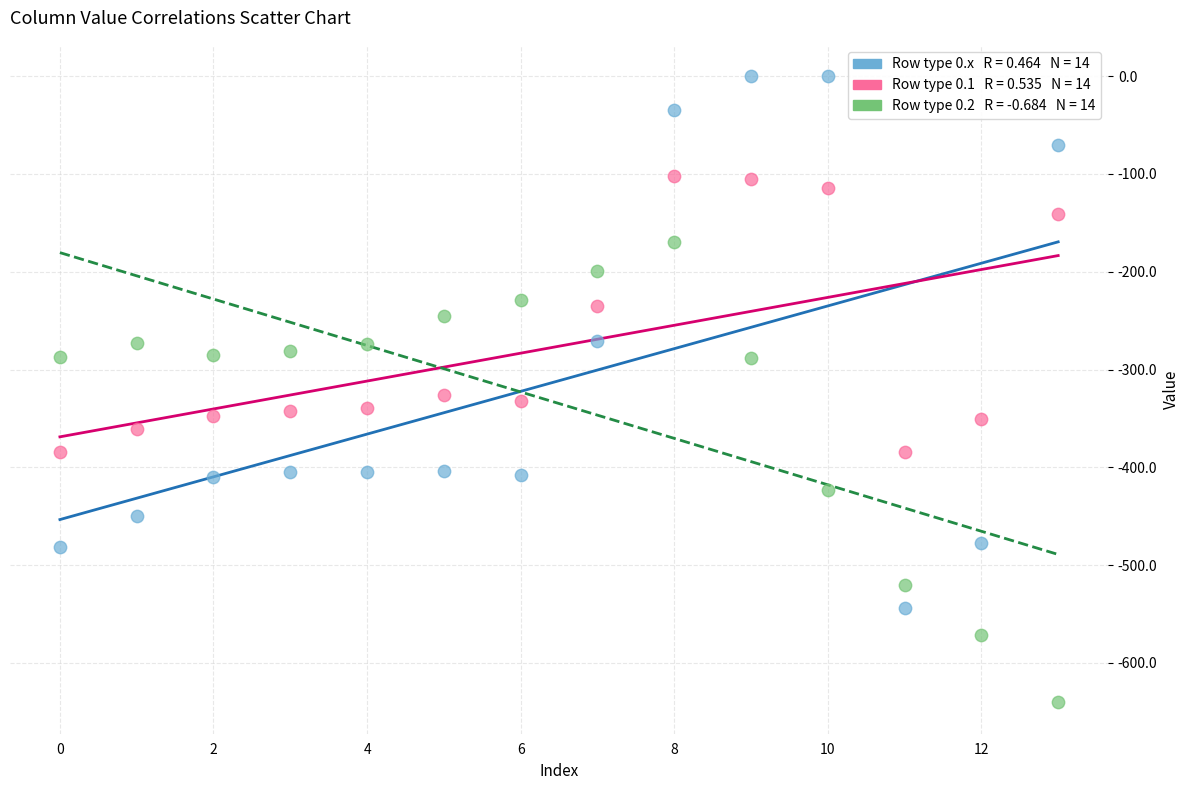

Across all data points, what is the range of Y values (max minus min)?

640.4